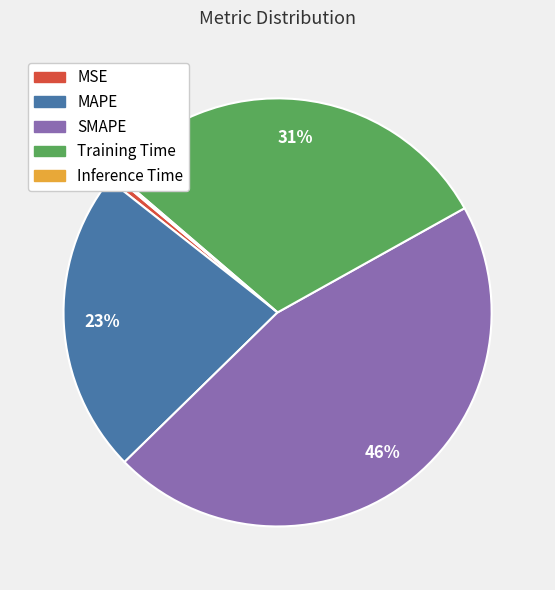

Is the sum of MAPE and Training Time greater than half?

Yes